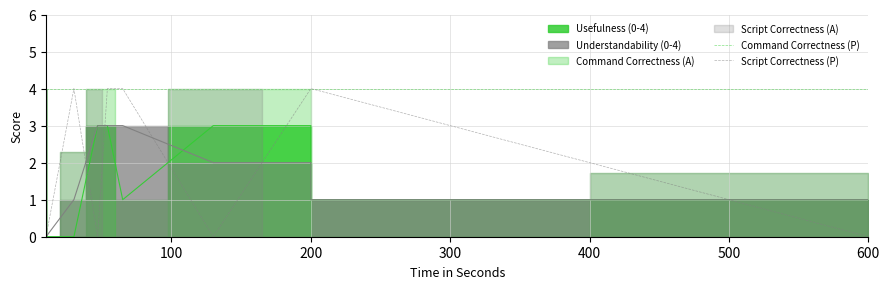

True or false: Command Correctness (P) and Script Correctness (P) cross at least once.

False